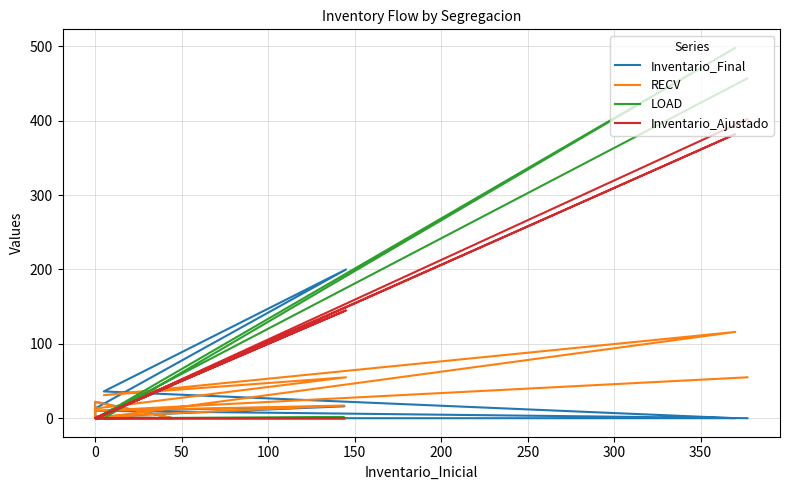

At which category does LOAD reach its first local peak?

50